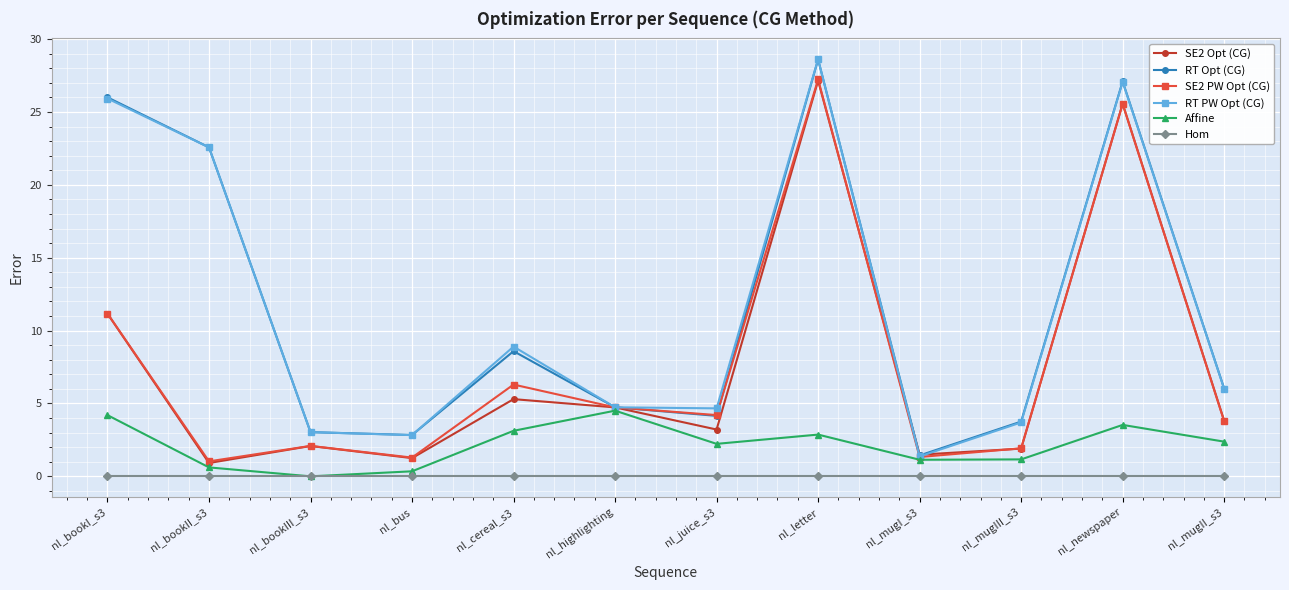

What is the minimum value for SE2 Opt (CG)?

0.9